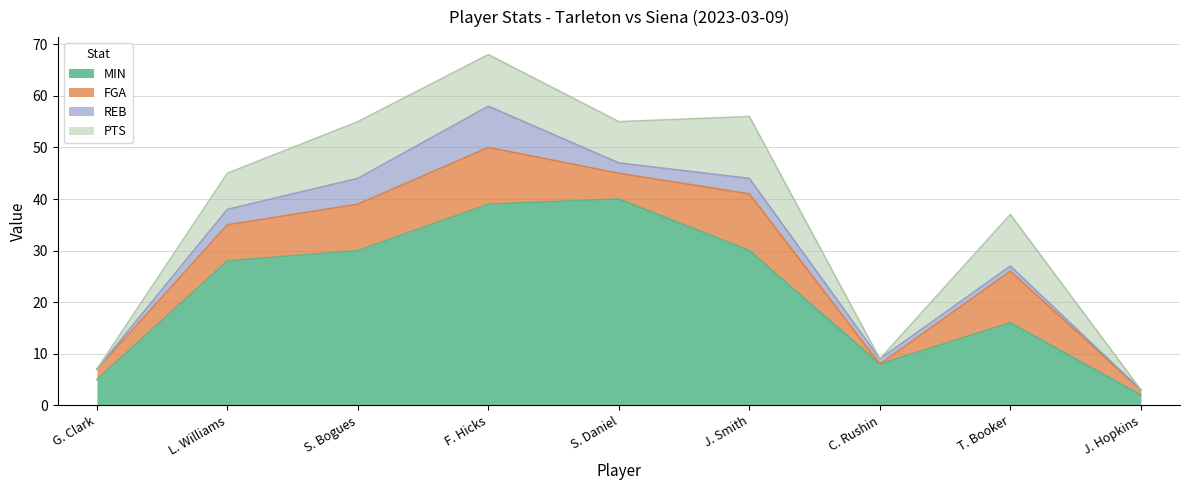

Where does the FGA series first go above 7?

S. Bogues